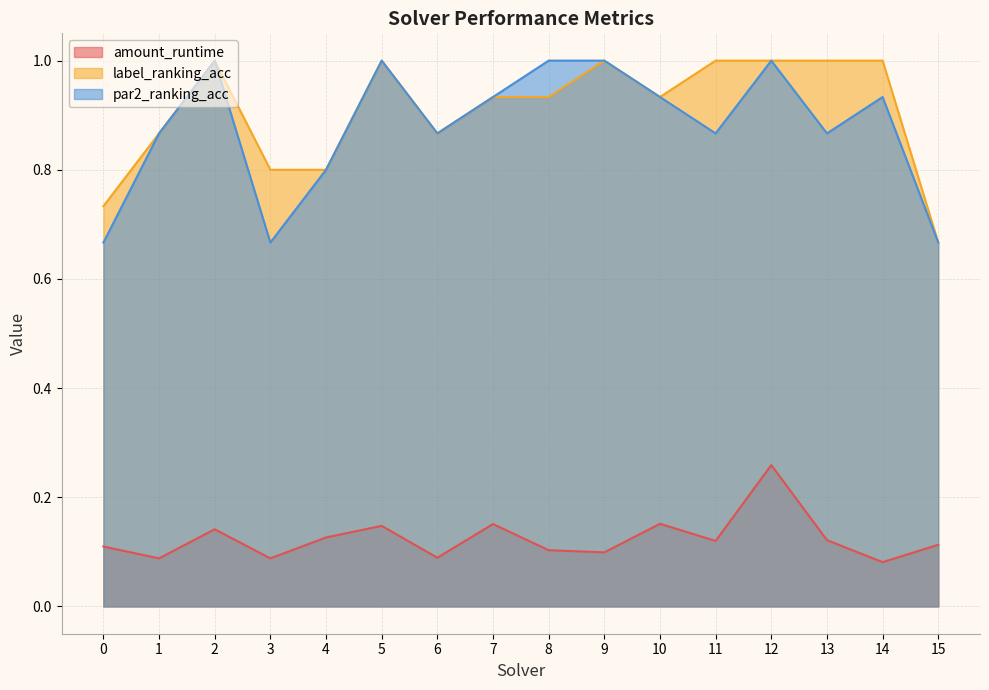

Is it true that label_ranking_acc equals 1.0 at 13?

True